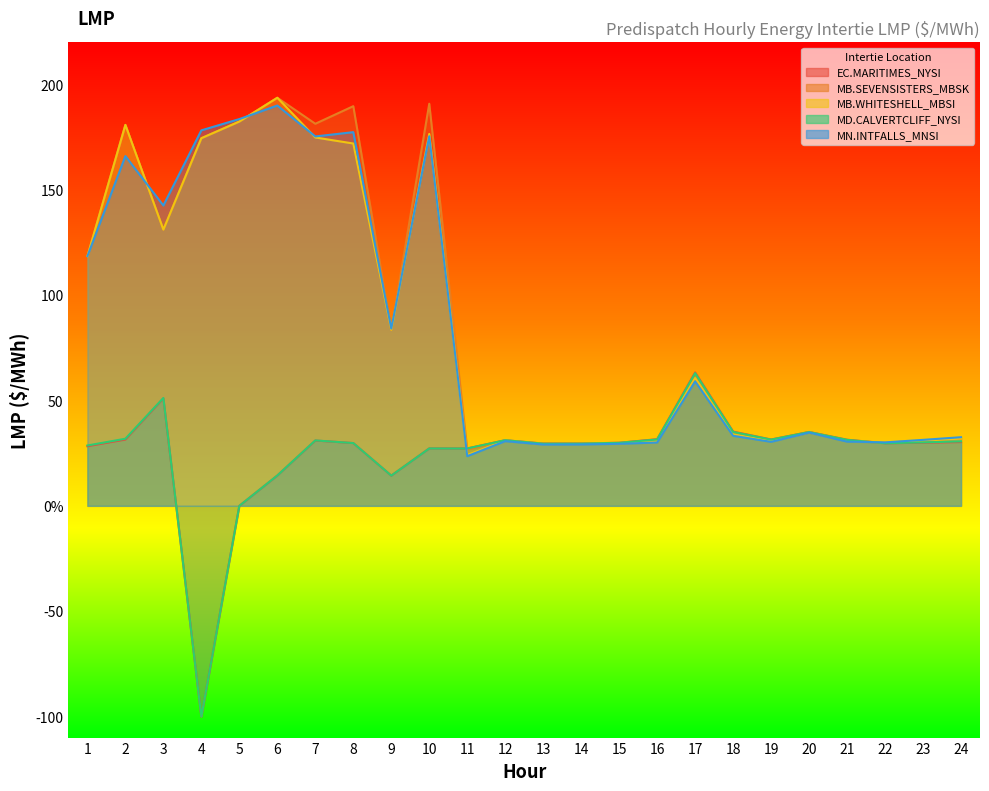

How many values in the MD.CALVERTCLIFF_NYSI:LMP series exceed 30?

12